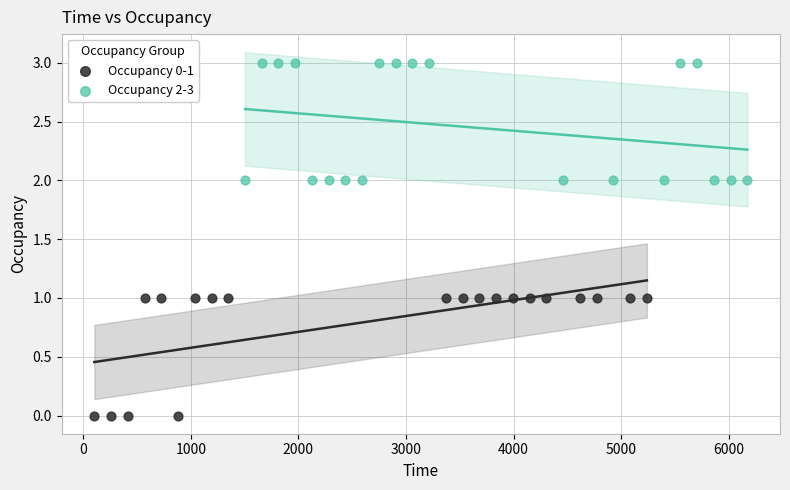

Which series reaches the maximum Y coordinate?

Occupancy 2-3